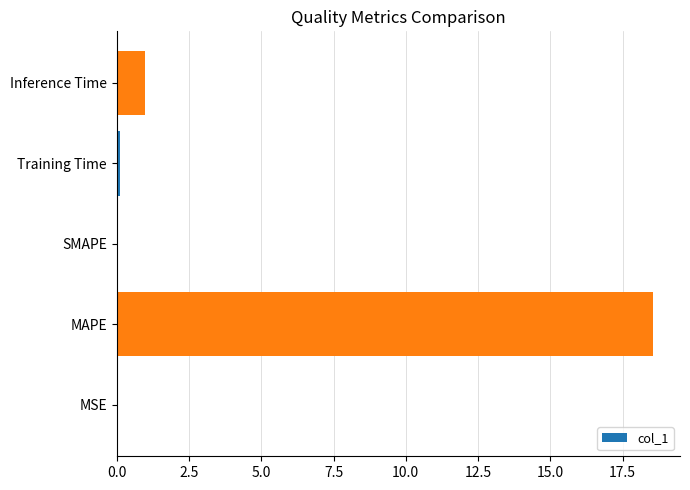

Count the number of data series in this chart.

1